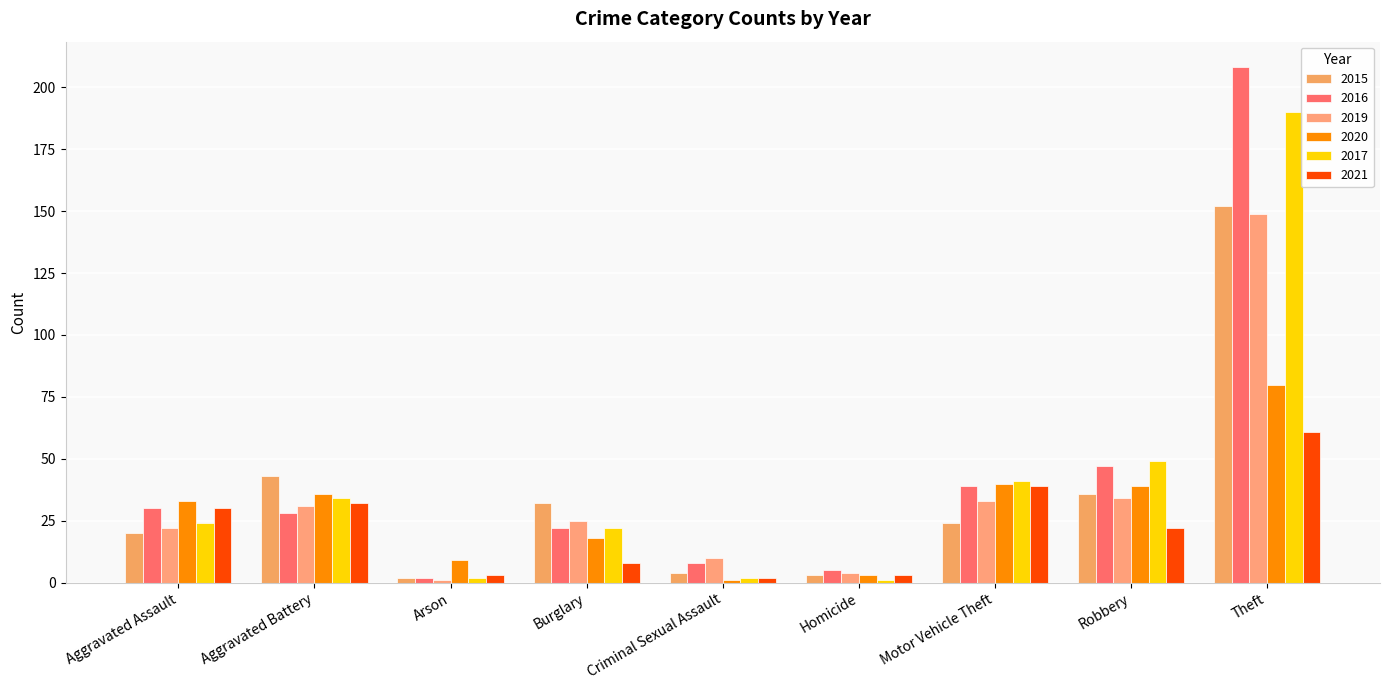

How many groups of bars are there?

9